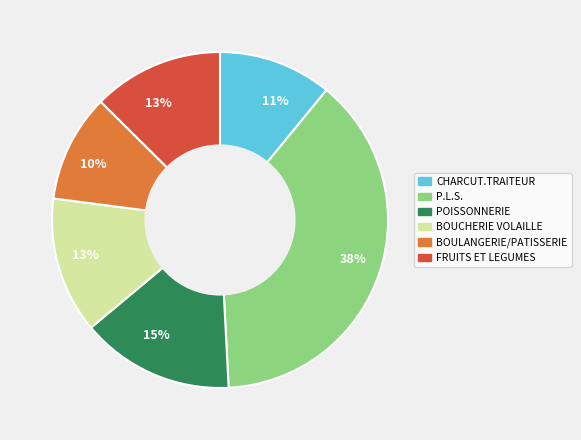

To the nearest percent, what is the difference between the largest and smallest slice percentages?

28%